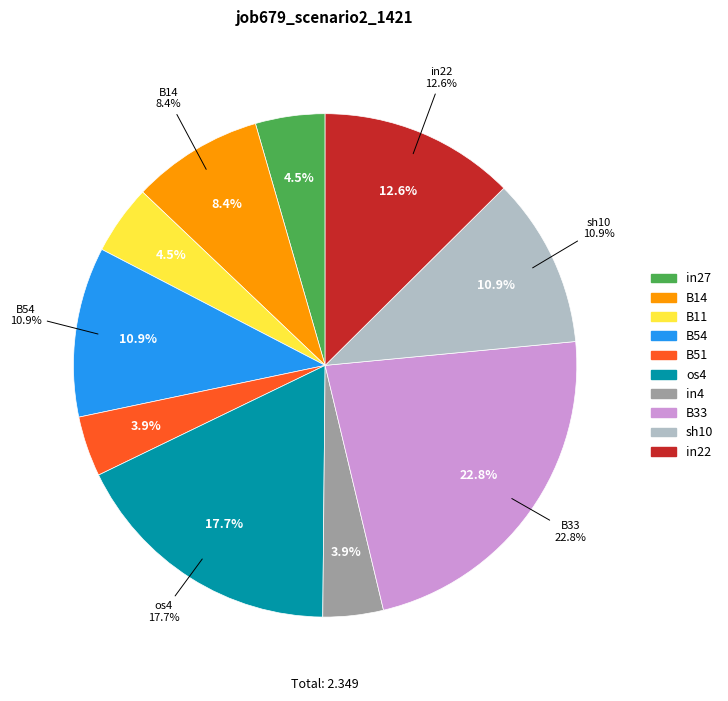

Is B51 the majority of the pie?

No